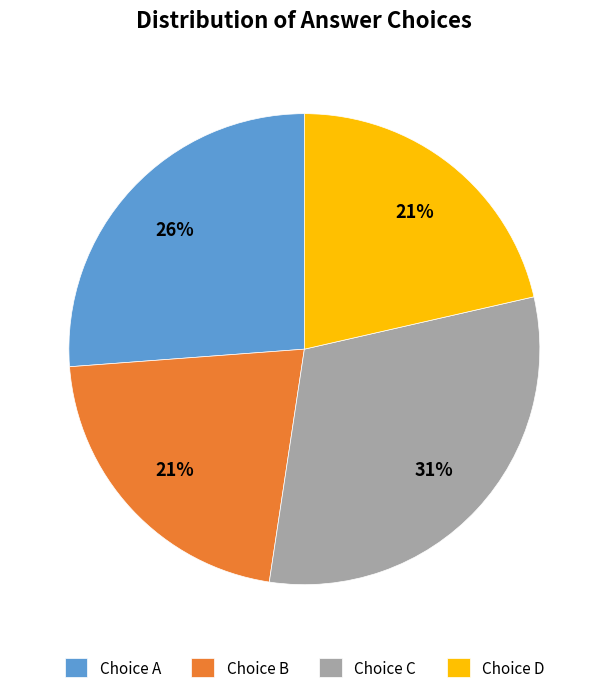

To the nearest percent, what percentage of the pie is Choice C?

31%